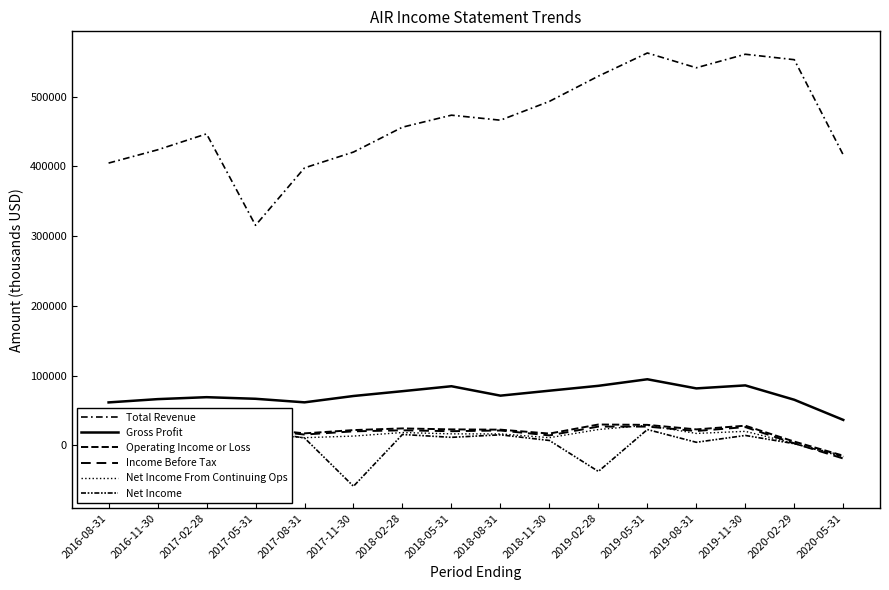

What position from the right is 2017-08-31?

12